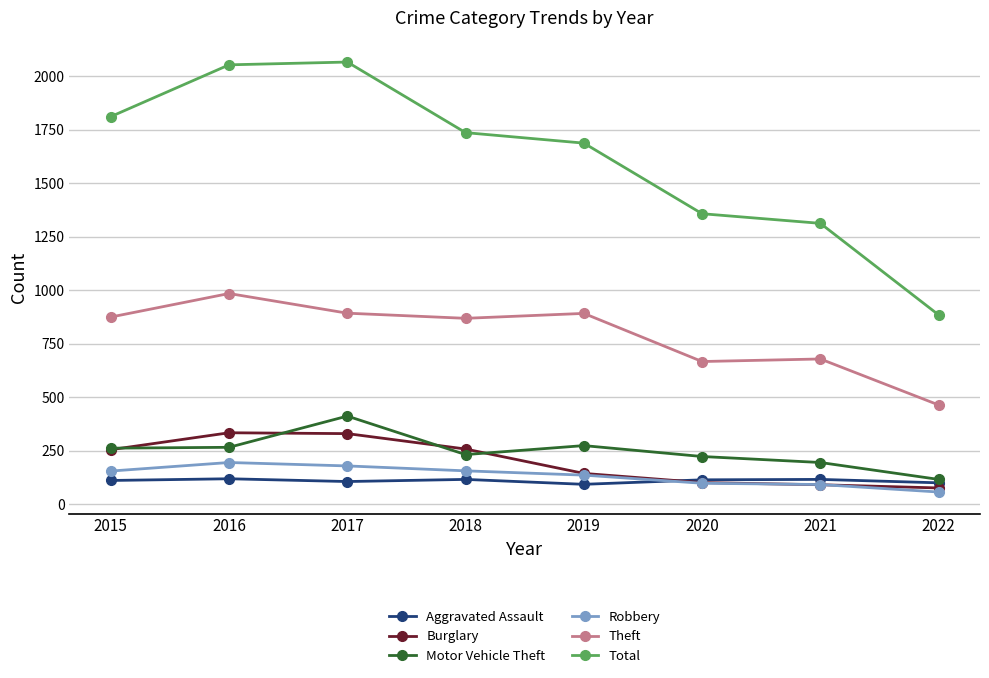

At which label does Total reach its minimum?

2022